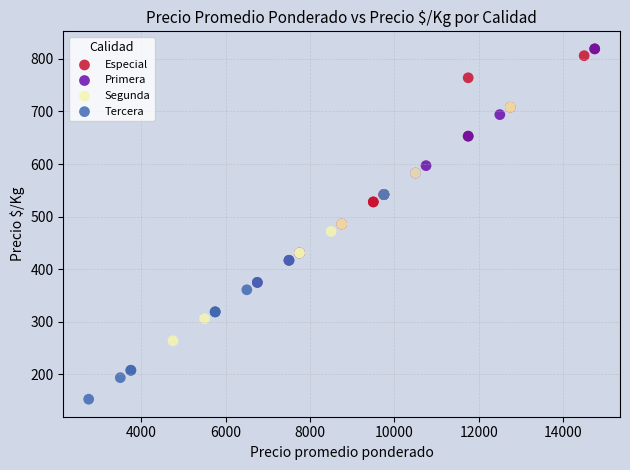

Which series contains the lowest Y value?

Tercera